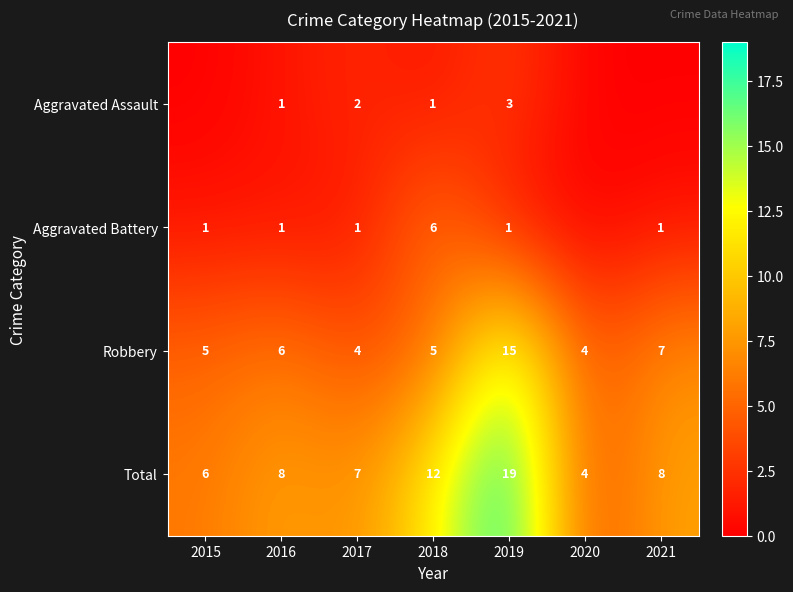

The Robbery series shows 5 at 2018. True or false?

True